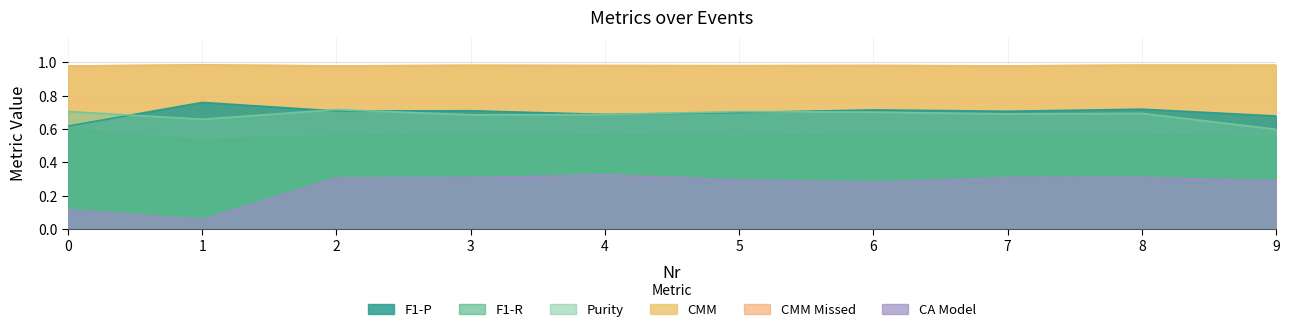

What is the highest value of the CMM Missed series?

1.0